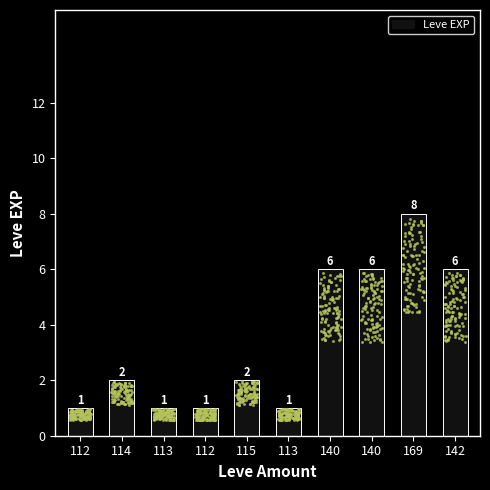

What is the change in value from 112 to 114?

+1